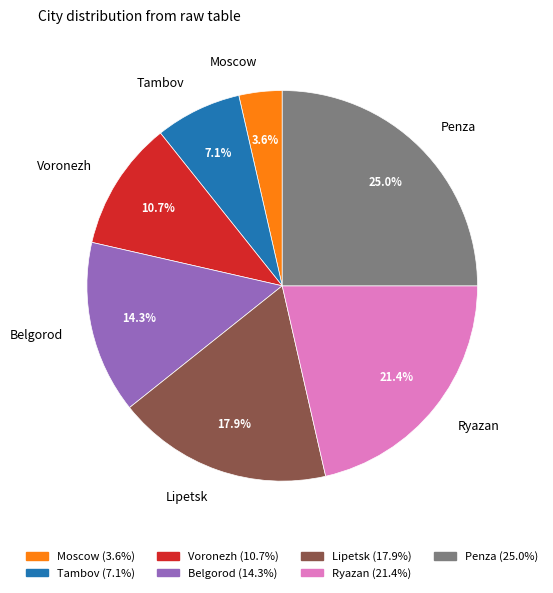

How many segments does this pie chart have?

7